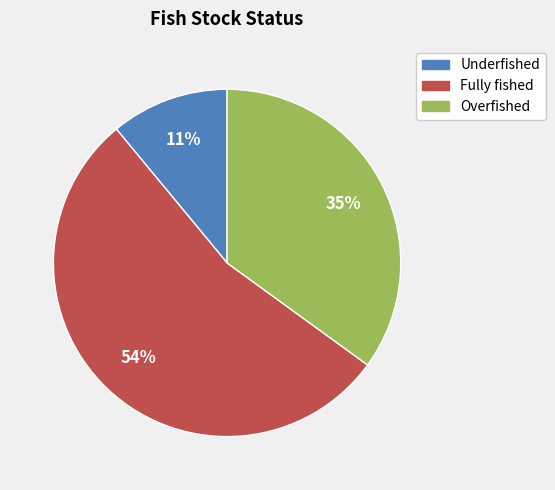

Count the number of slices in the pie.

3